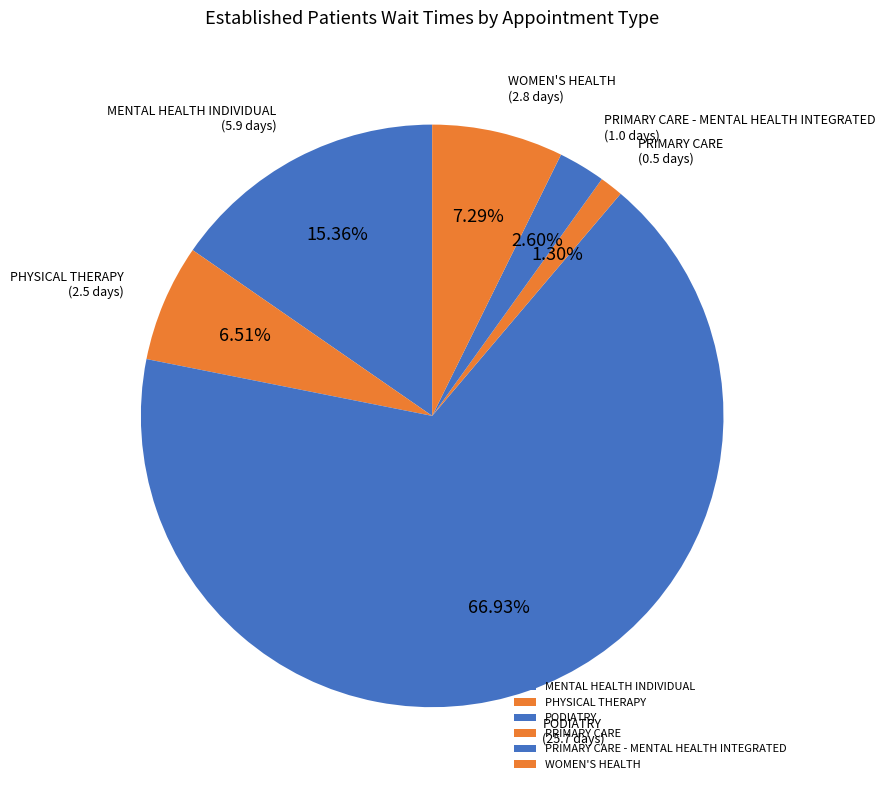

Combined, do PRIMARY CARE and WOMEN'S HEALTH account for over 50%?

No